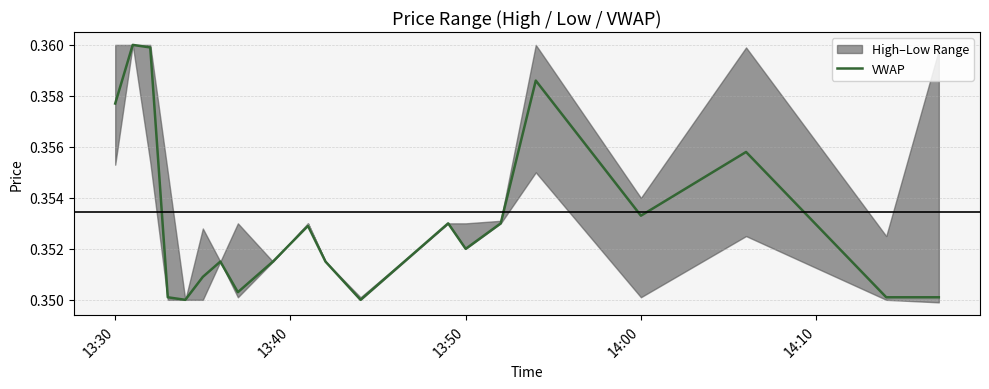

True or false: there are more than 2 points higher than both neighbors.

True